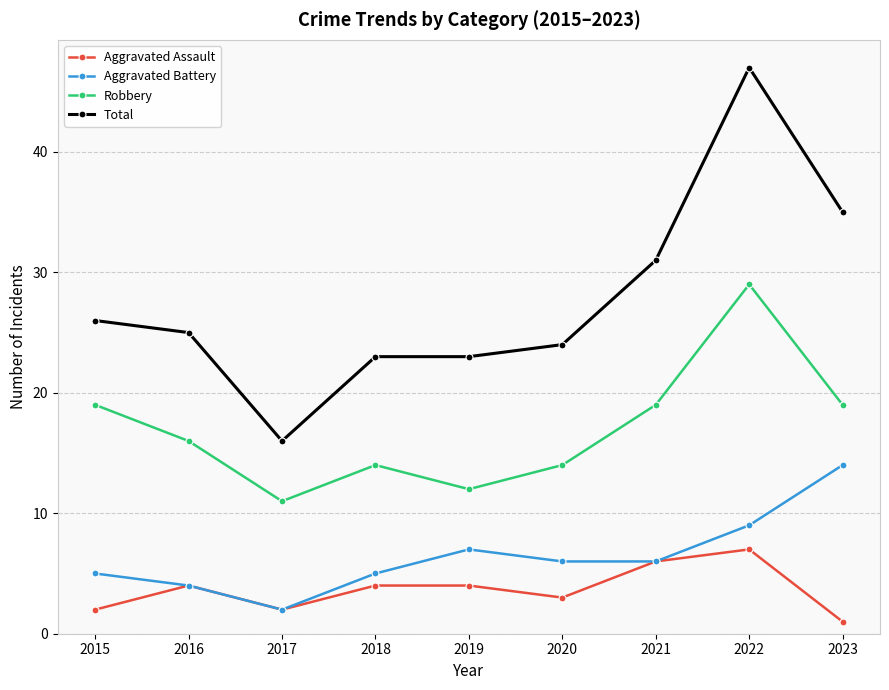

What is the sum of all Total values?

250